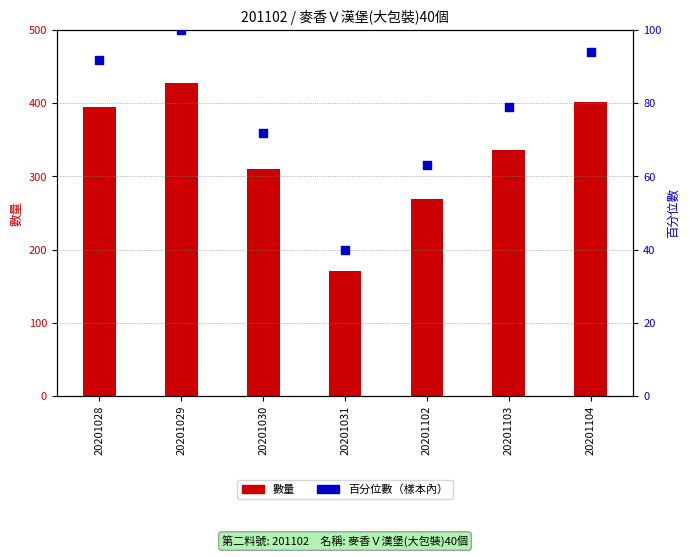

Which series has the largest total across all categories?

數量